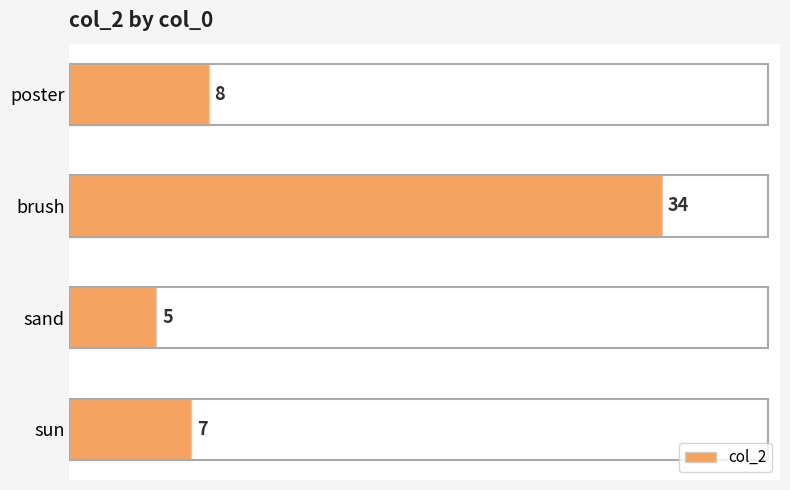

How many bars are there in total?

4